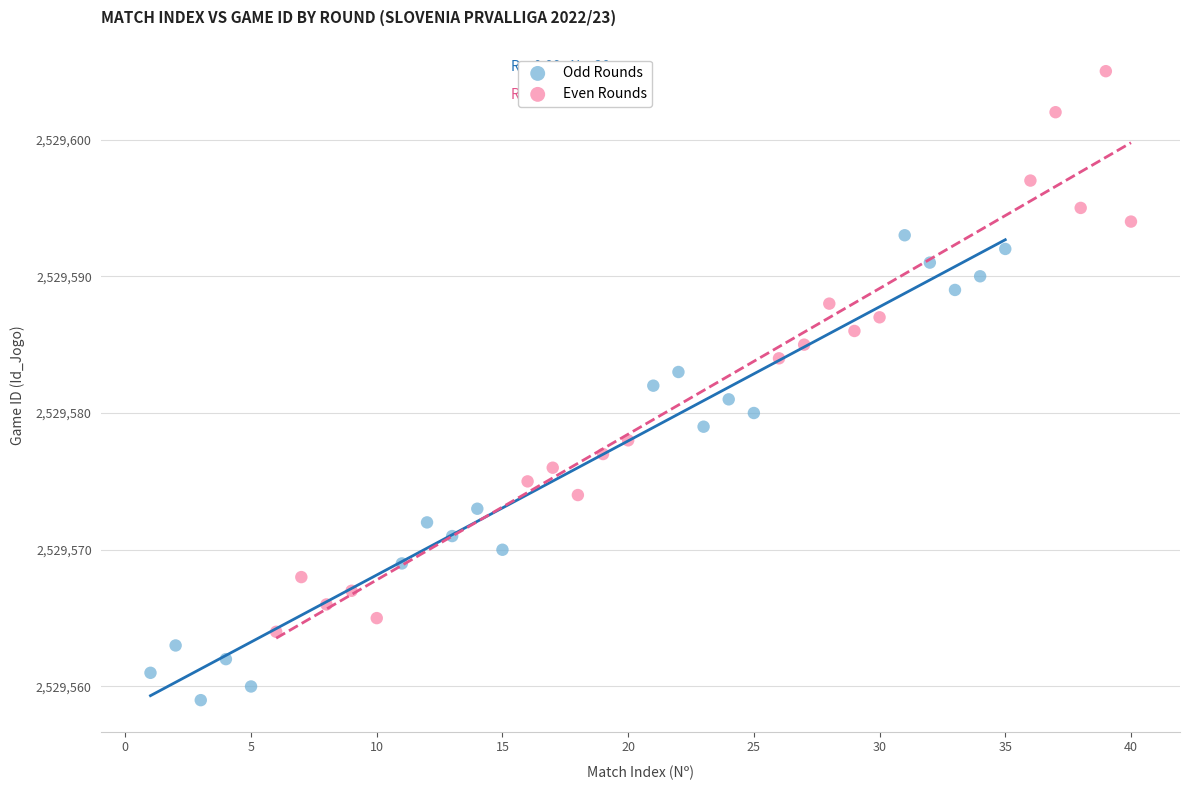

Which series contains the highest Y value?

Even Rounds